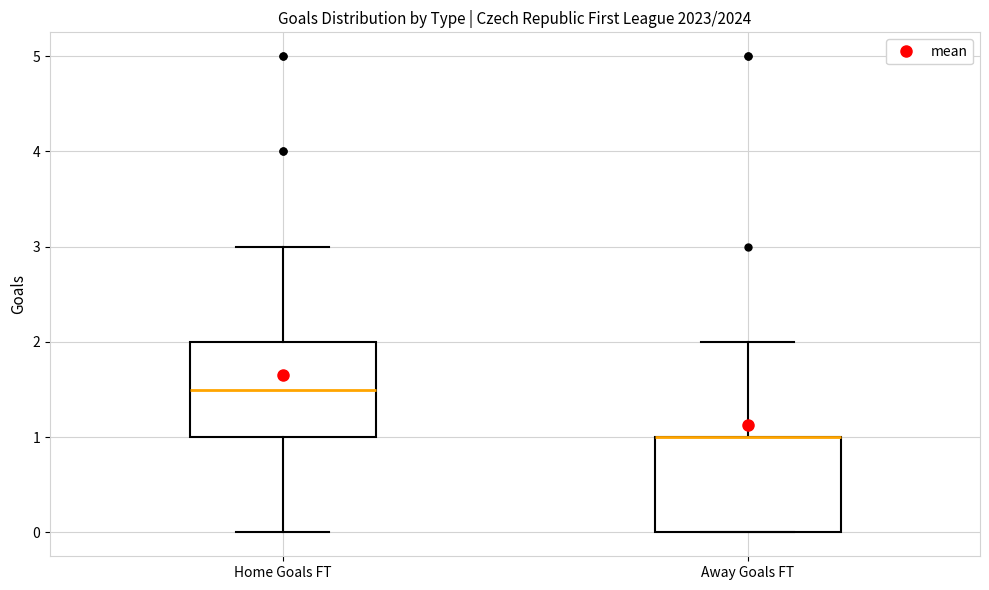

Reading left to right, read every box against the y-axis: the position of its median line, the range the box covers, and the ends of its whiskers. The values are not printed on the chart, so give them approximately, as read against the axis.

Home Goals FT: median 1.5, box 1.0 to 2.0, whiskers 0.0 to 3.0
Away Goals FT: median 1.0 (drawn on the box's upper edge), box 0.0 to 1.0, whiskers 0.0 to 2.0